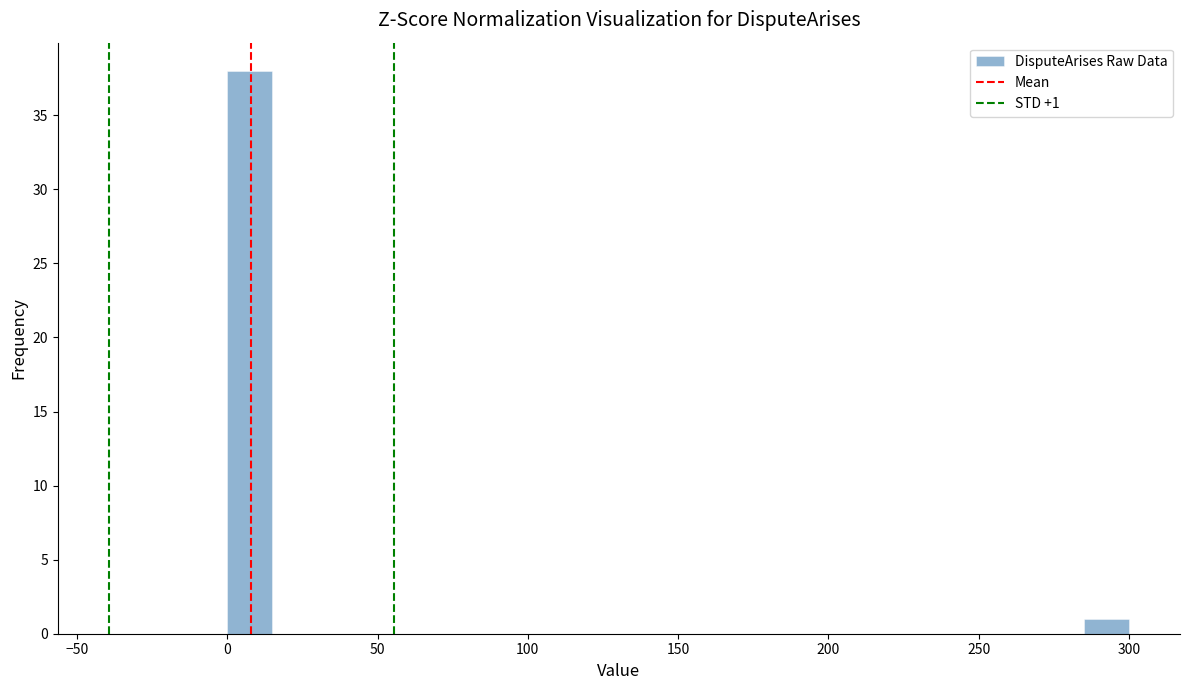

Around what value on the x-axis is the tallest bar? Give the approximate position of its centre, as read against the axis.

10